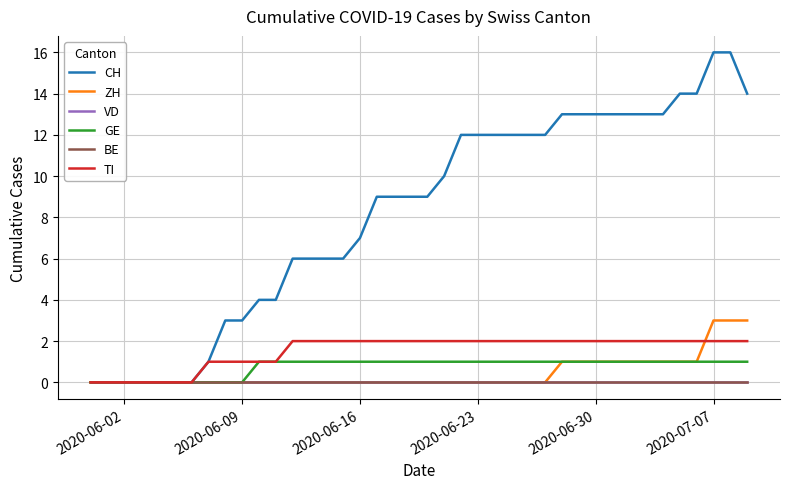

Does the chart have visible grid lines?

Yes